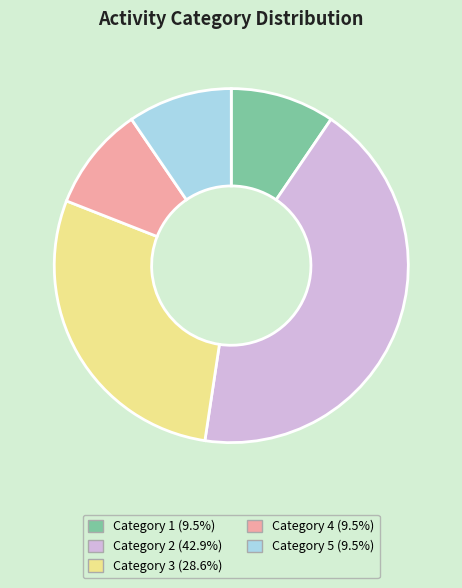

Do Category 5 (9.5%) and Category 1 (9.5%) together represent more than half of the pie?

No